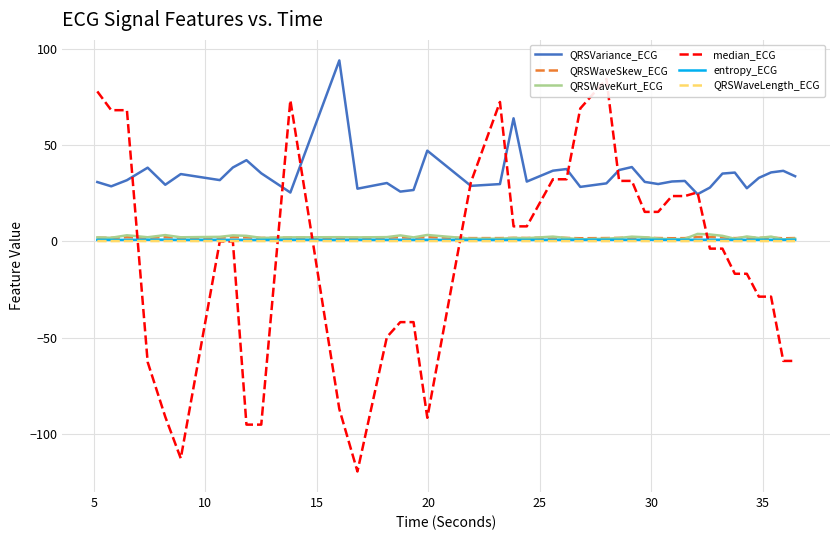

True or false: QRSWaveSkew_ECG and QRSVariance_ECG intersect in this chart.

False